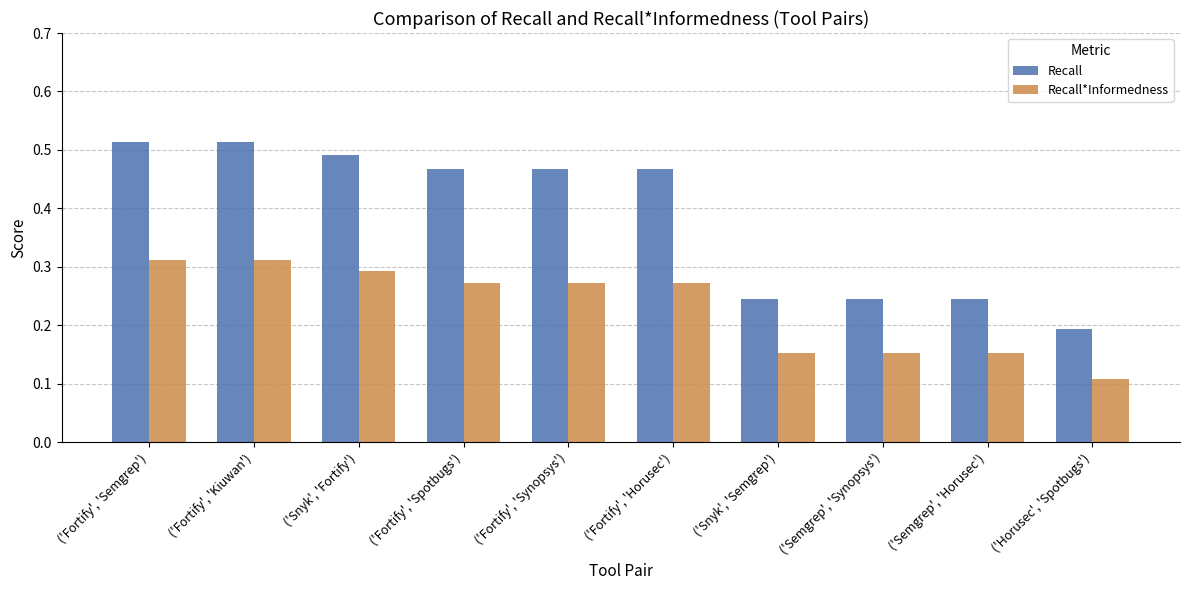

What is the label of the 9th bar from the right?

('Fortify', 'Kiuwan')